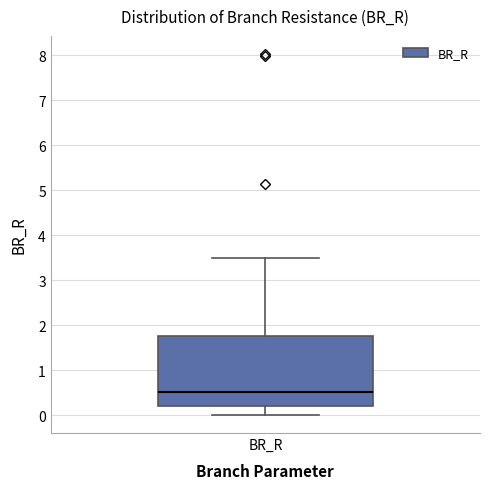

Transcribe this box plot: give where the median line is, the range the box spans, and where the two whiskers end, as read against the y-axis. The values are not printed on the chart, so give them approximately, as read against the axis.

median 0.5, box 0.2 to 1.8, whiskers 0.0 to 3.5